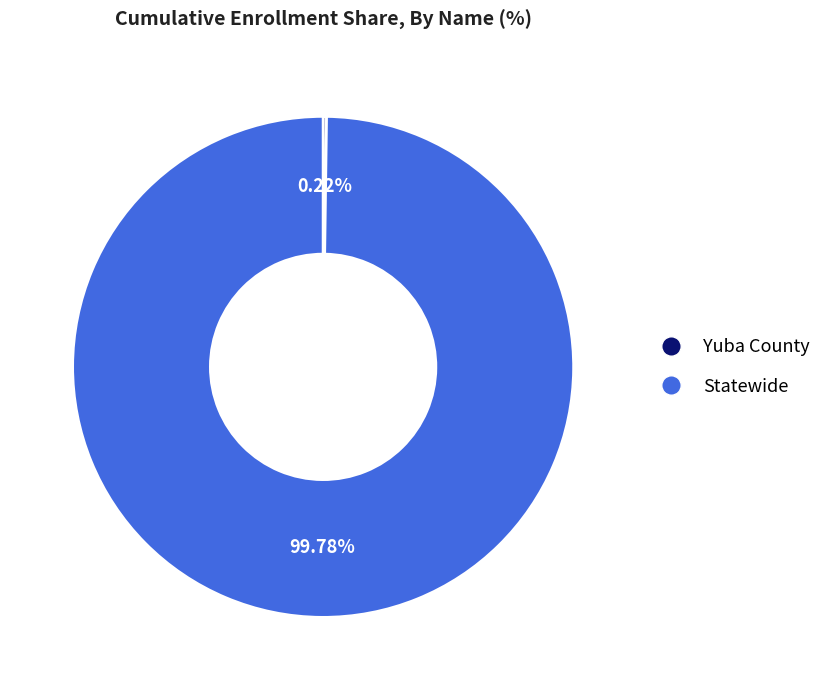

What is the largest slice in the pie chart?

Statewide